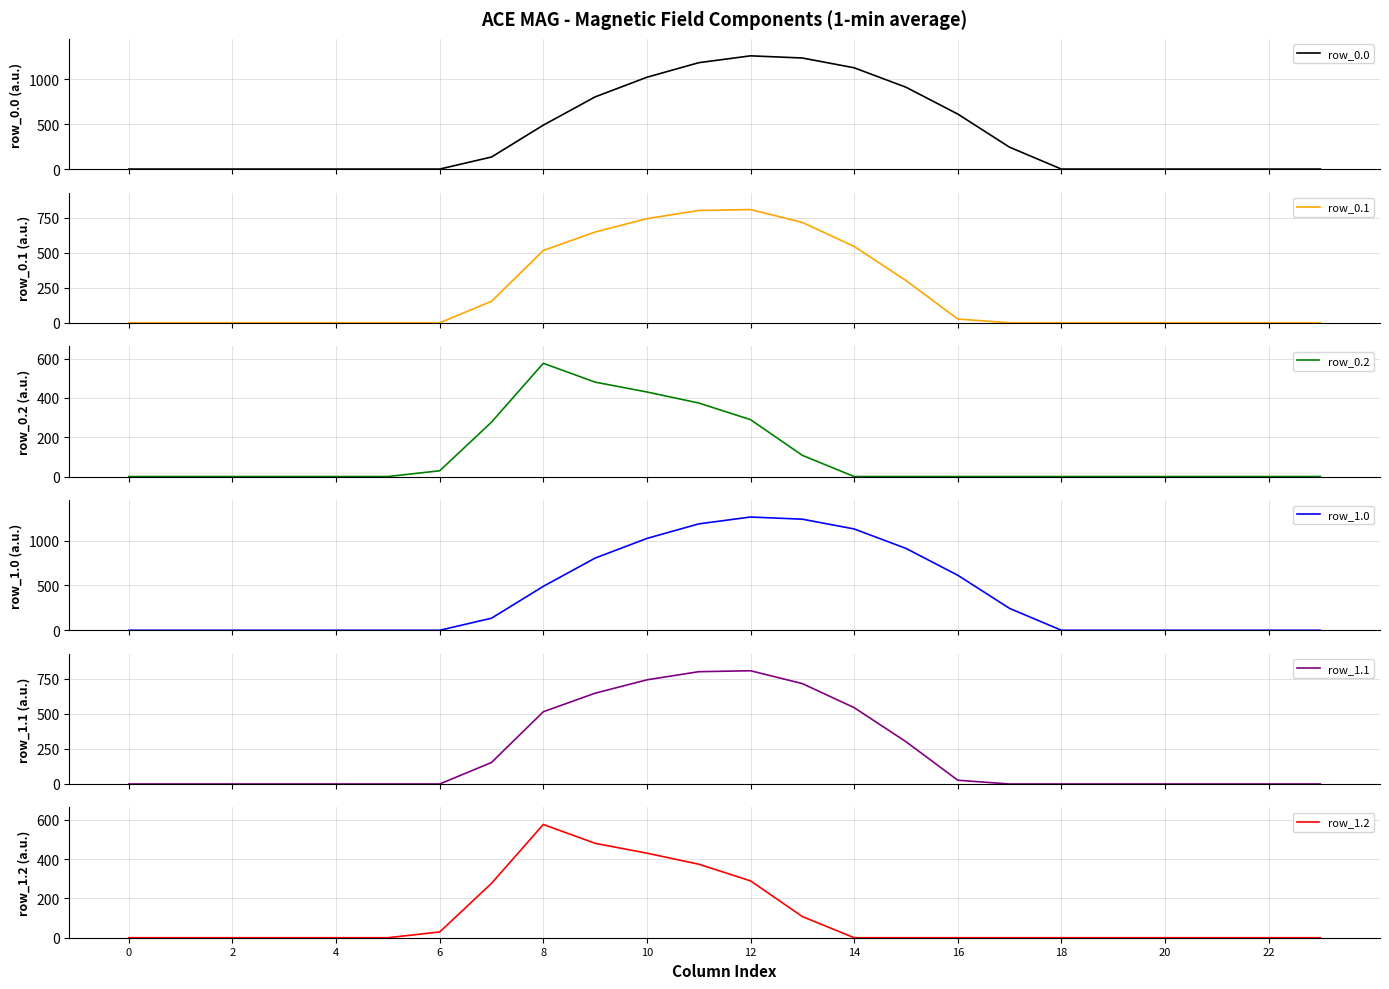

Which series has the largest range (max minus min)?

row_0.0